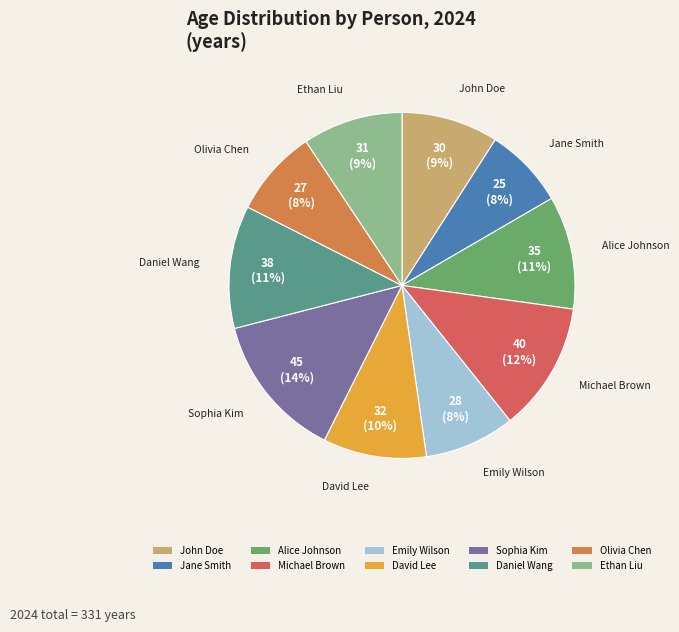

Which category has the biggest portion of the pie?

Sophia Kim